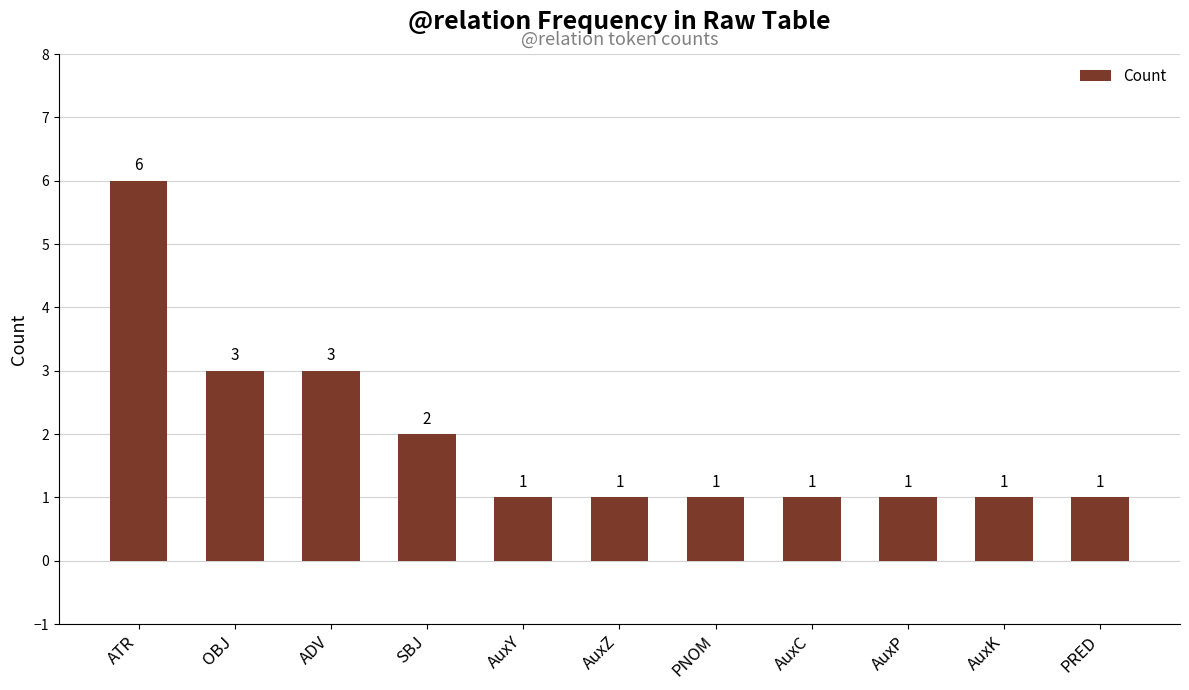

What is the label of the 7th bar from the left?

PNOM